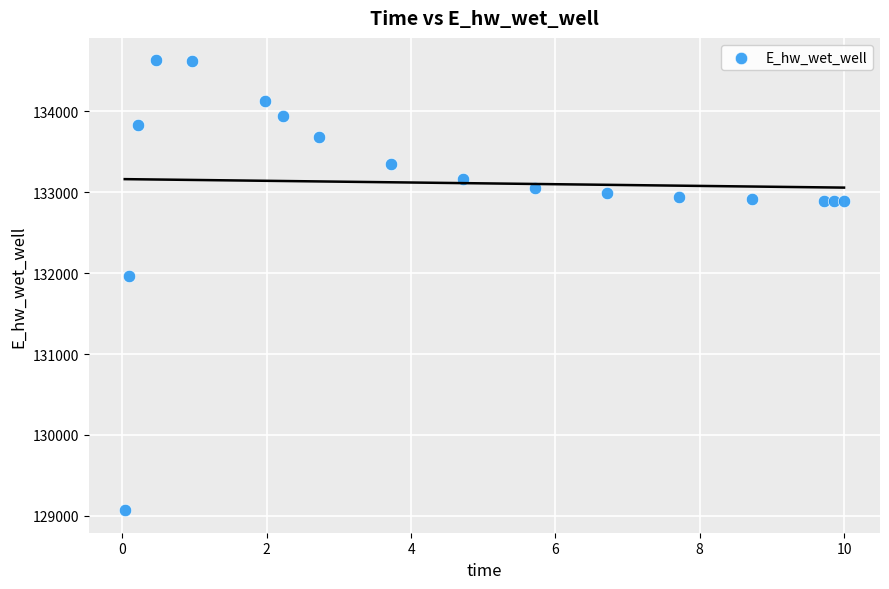

What Y value in the scatter plot is closest to 131849?

131969.9